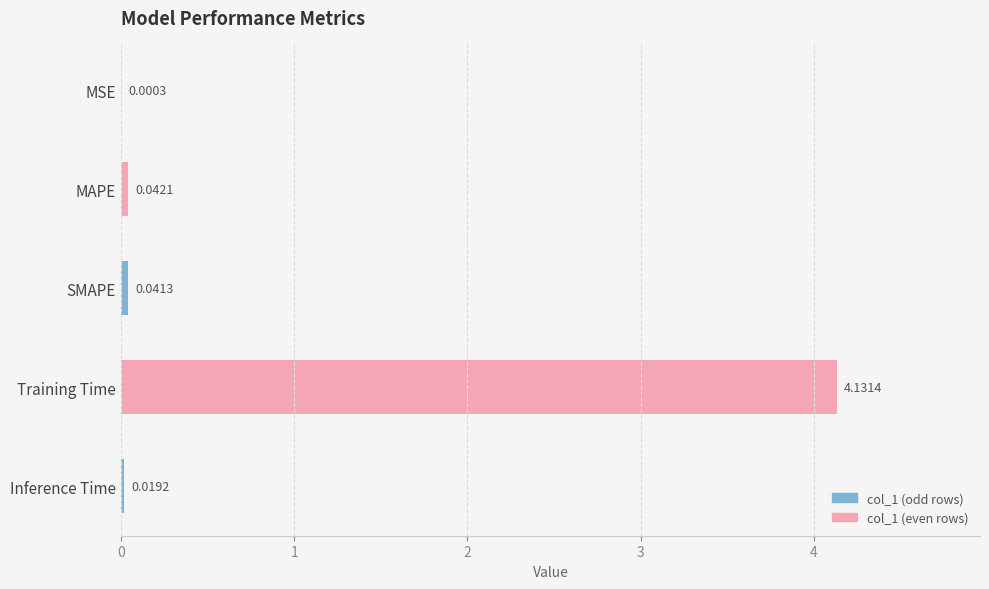

What is the sum of all values?

4.2